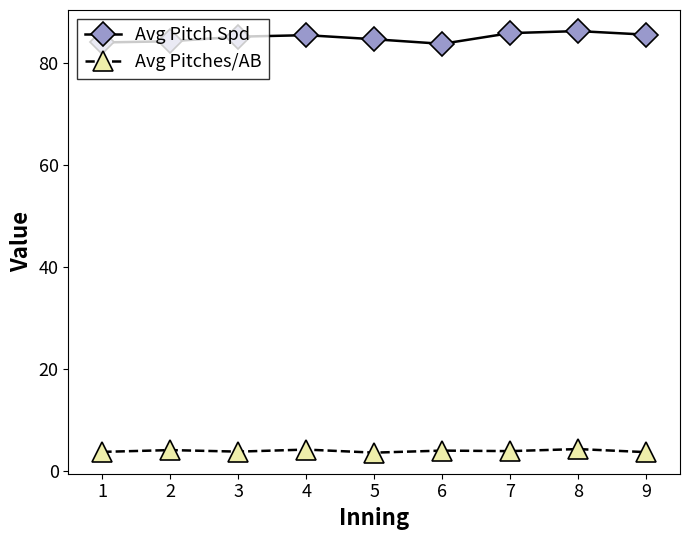

What is the value of the Avg Pitch Spd point at the 4th from the left?

85.4